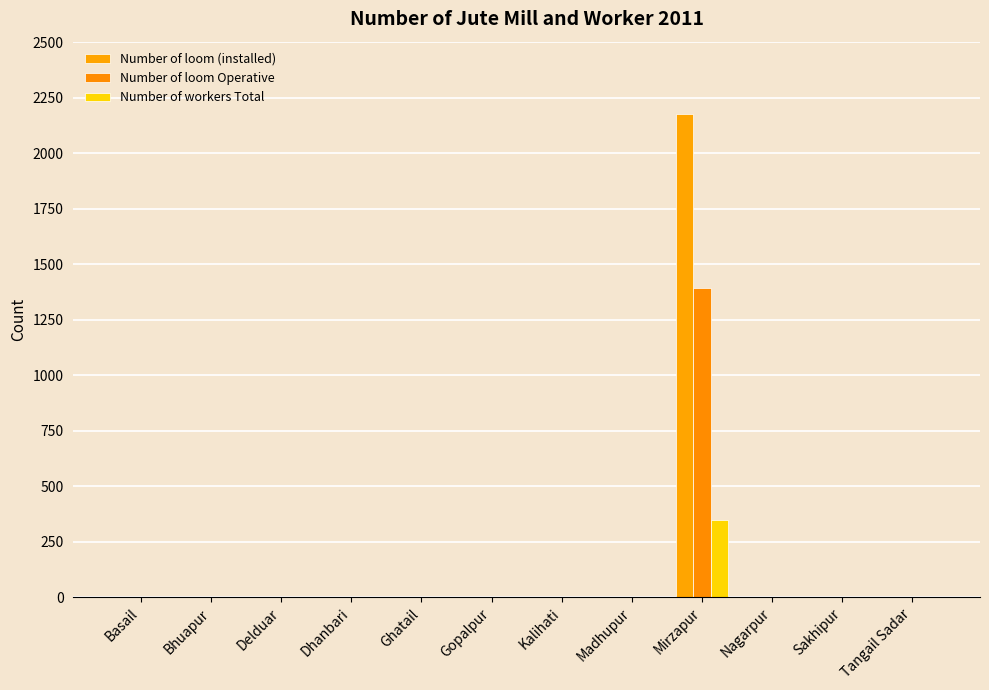

Count the number of categories in the chart.

12